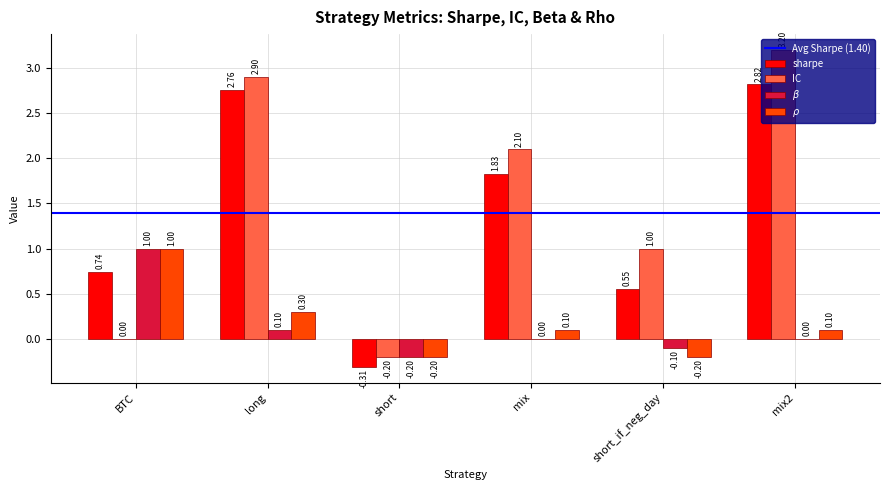

At which category is the sum across all series the highest?

mix2